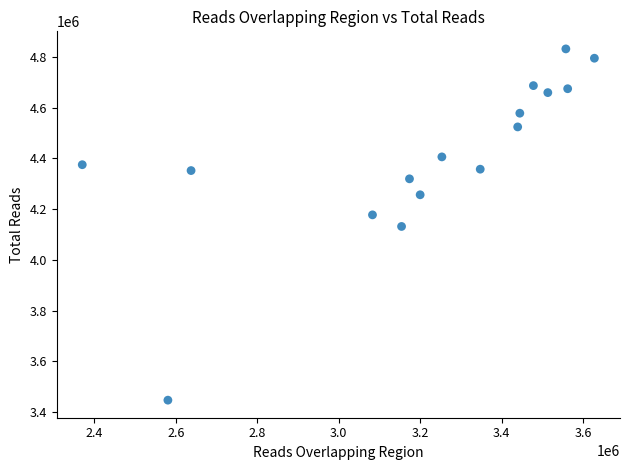

What is the range of Y values (max minus min)?

1383721